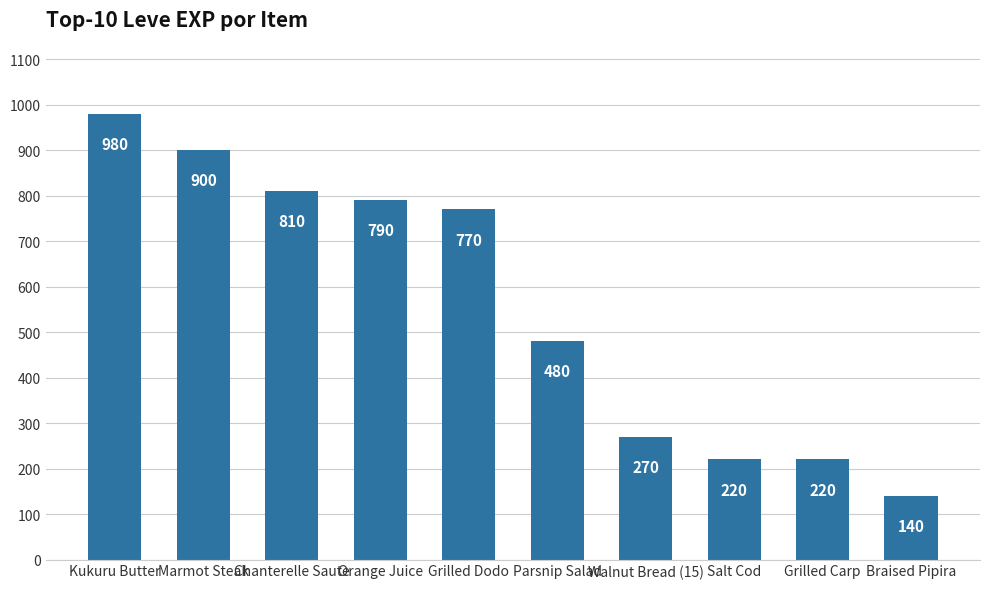

True or false: the data shows 1257 at Orange Juice.

False